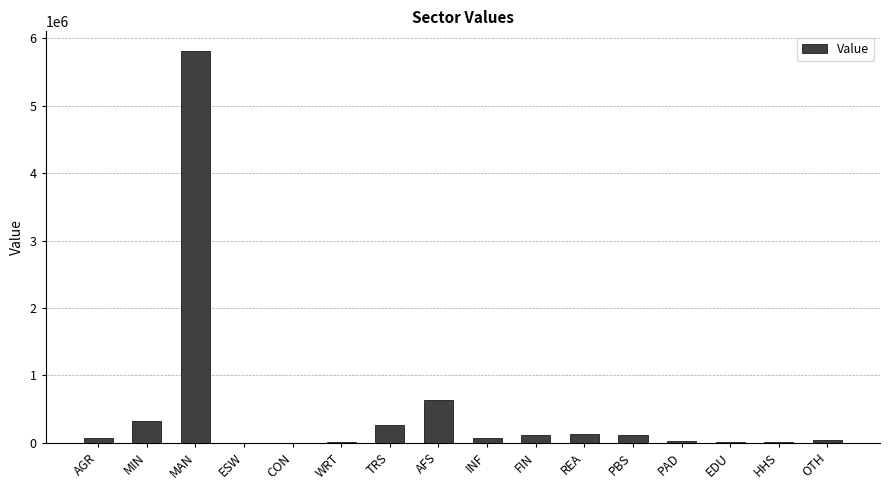

Which label corresponds to the largest value in the chart?

MAN